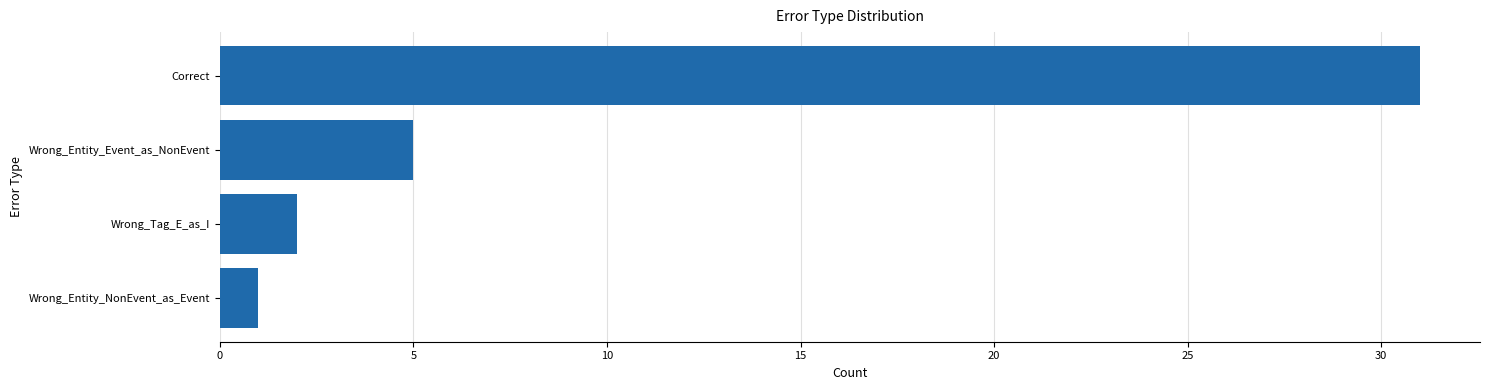

True or false: the data shows 44 at Correct.

False